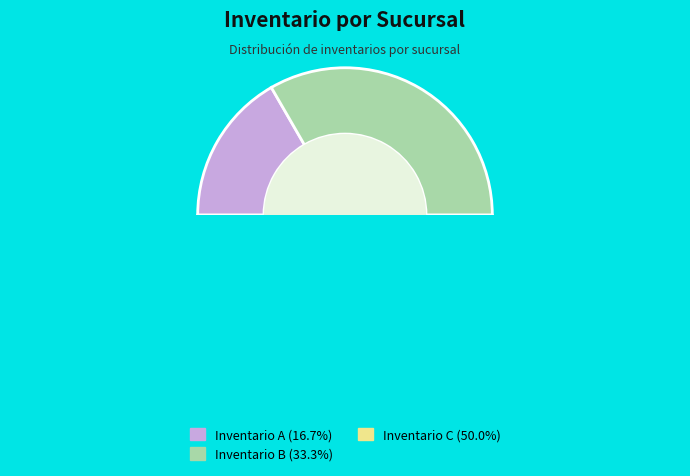

How many slices are in this pie chart?

3